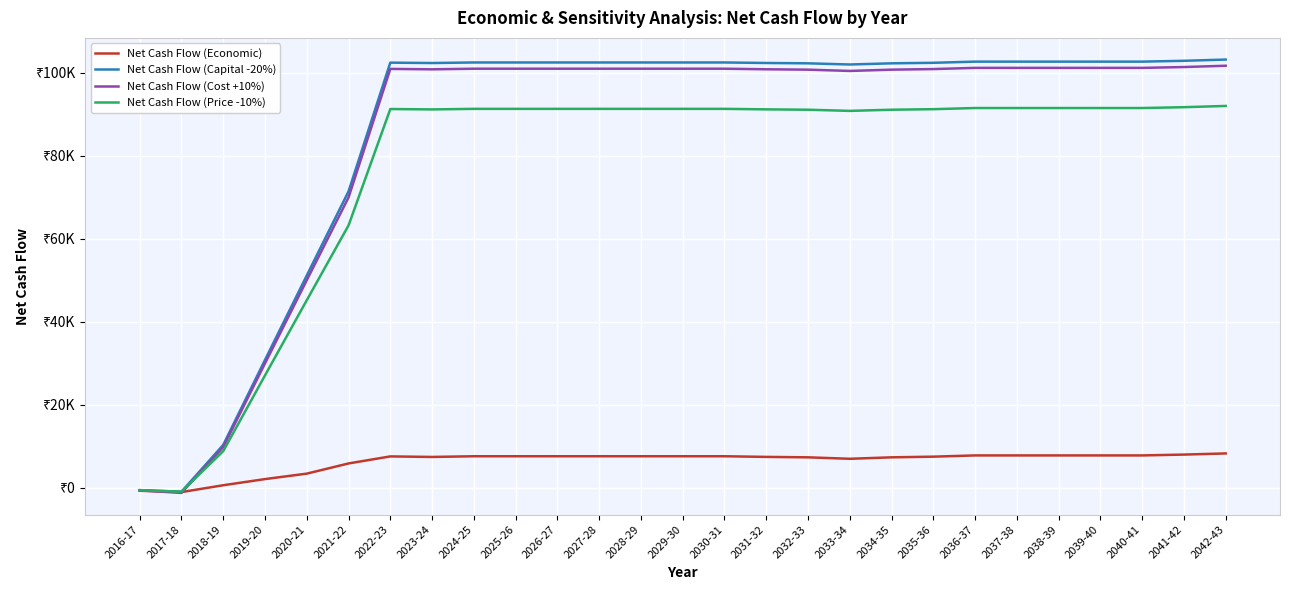

The value of Net Cash Flow (Capital -20%) at 2019-20 is 51591.9. True or false?

False